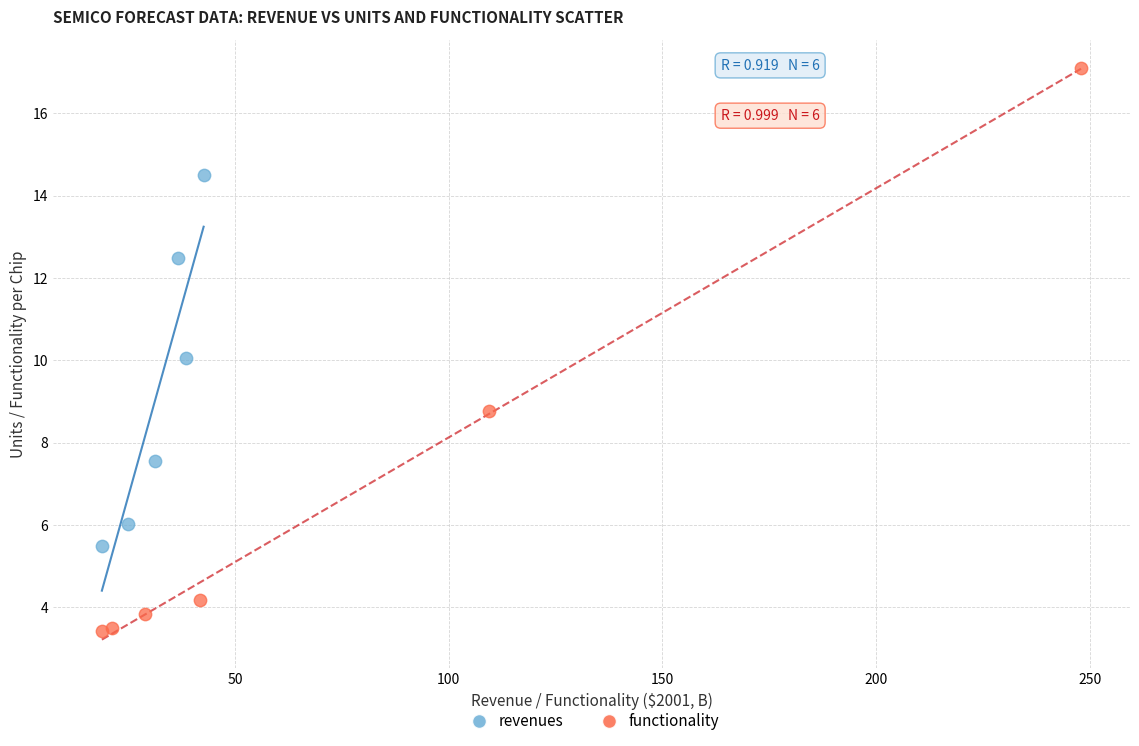

Which series reaches the maximum Y coordinate?

functionality